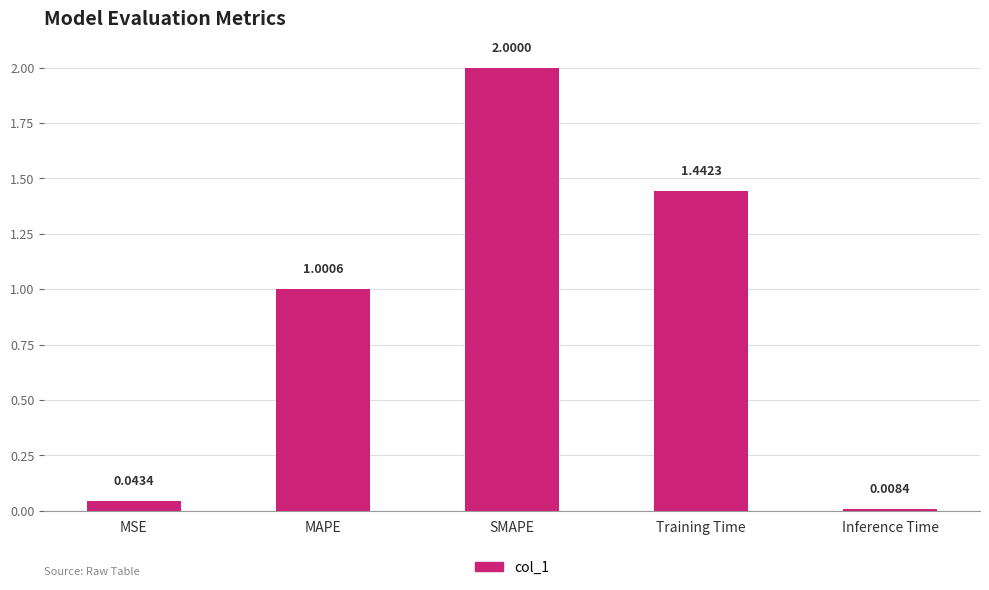

What is the change in value from MAPE to Inference Time?

-1.0